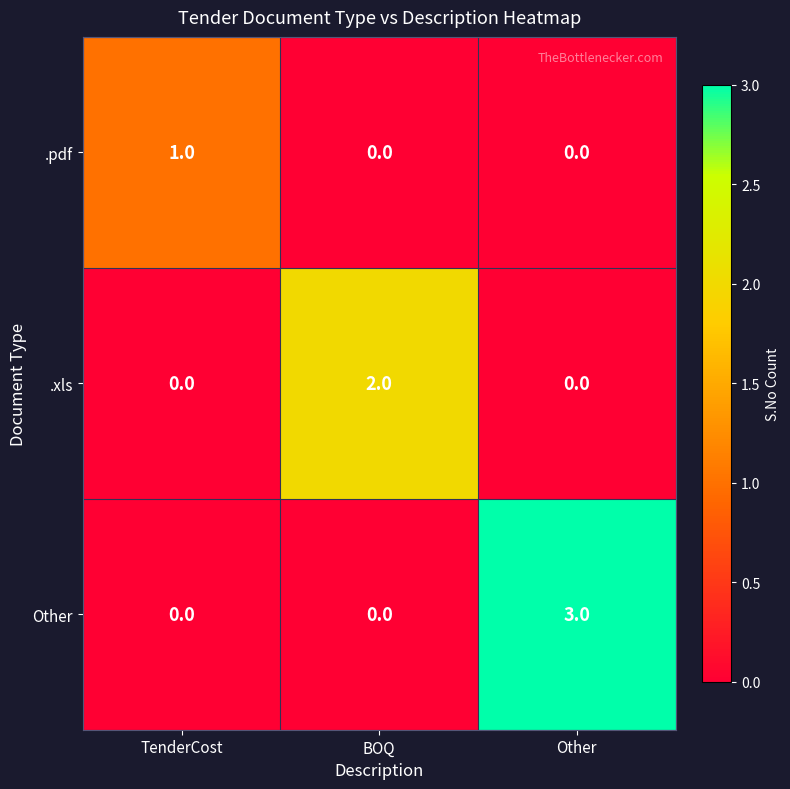

Between TenderCost and Other, which series saw the biggest shift?

Other